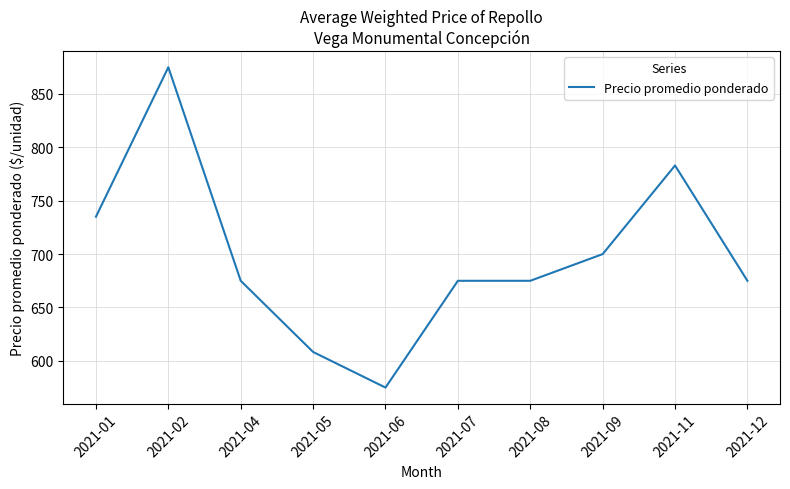

Reading right to left, list all the values displayed in this chart.

2021-12=675.0	2021-11=783.0	2021-09=700.0	2021-08=675.0	2021-07=675.0	2021-06=575.0	2021-05=608.3	2021-04=675.0	2021-02=875.0	2021-01=735.0